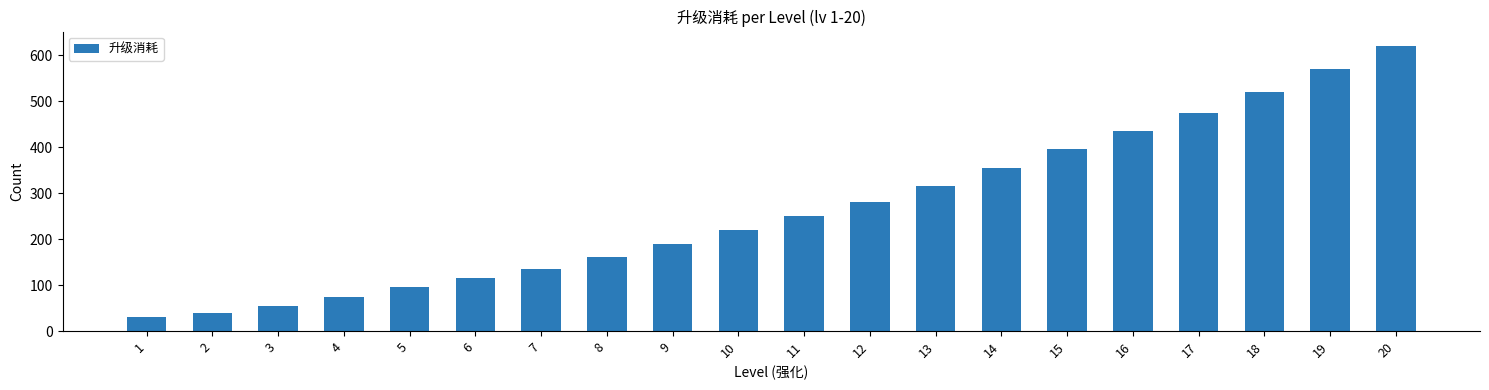

At which label is the value closest to 325?

13